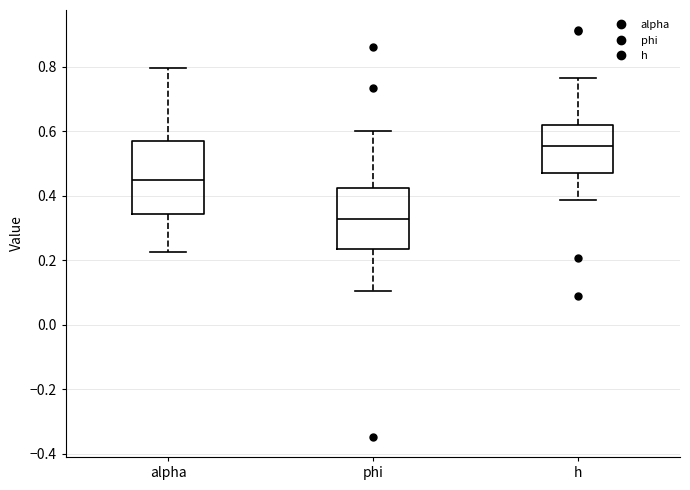

Reading left to right, read every box against the y-axis: the position of its median line, the range the box covers, and the ends of its whiskers. The values are not printed on the chart, so give them approximately, as read against the axis.

alpha: median 0.44, box 0.34 to 0.56, whiskers 0.22 to 0.80
phi: median 0.32, box 0.24 to 0.42, whiskers 0.10 to 0.60
h: median 0.56, box 0.48 to 0.62, whiskers 0.38 to 0.76